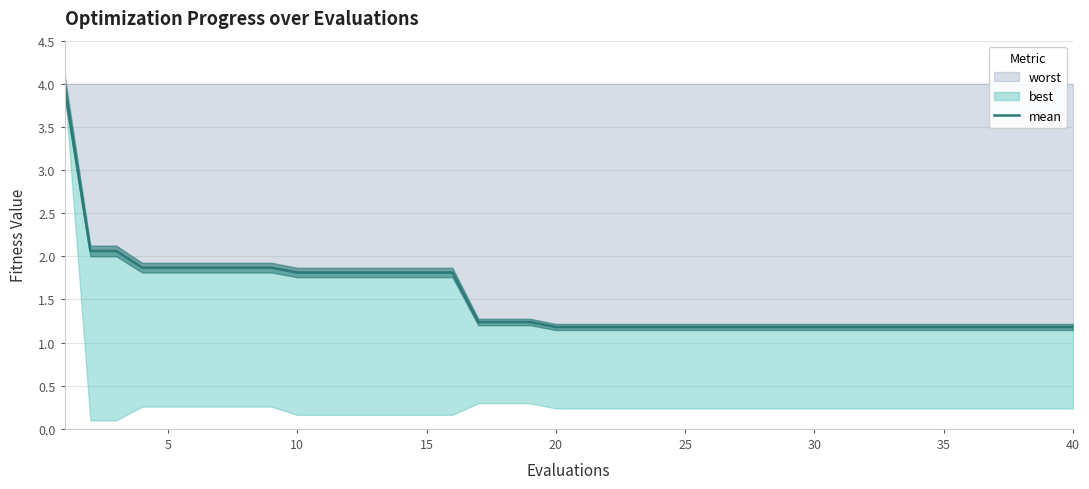

Reading right to left, list all the values displayed in this chart.

1.2	1.2	1.2	1.2	1.2	1.2	1.2	1.2	1.2	1.2	1.2	1.2	1.2	1.2	1.2	1.2	1.2	1.2	1.2	1.2	1.2	1.2	1.2	1.2	1.8	1.8	1.8	1.8	1.8	1.8	1.8	1.9	1.9	1.9	1.9	1.9	1.9	2.1	2.1	4.0